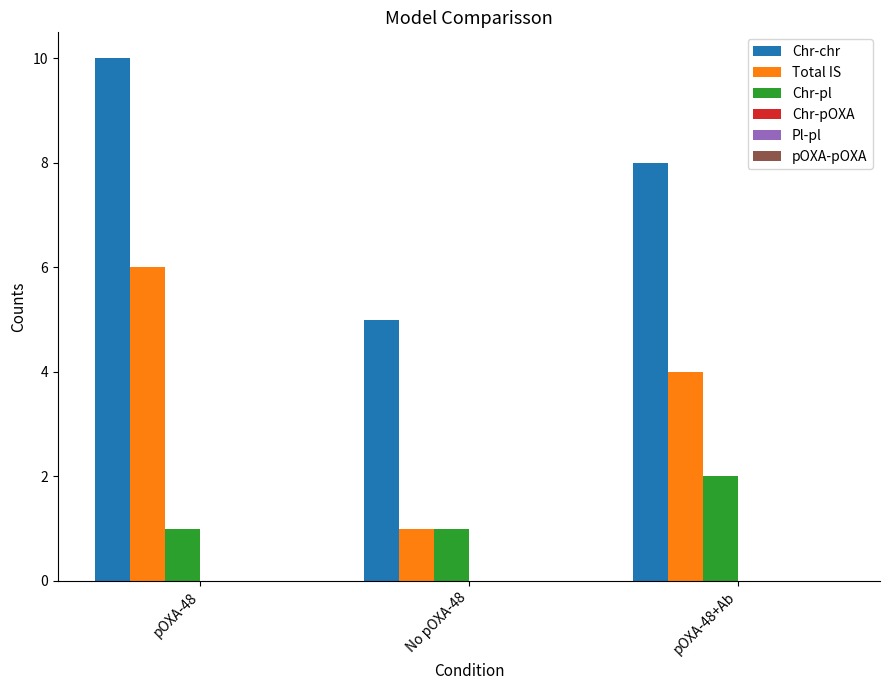

How many groups of bars are there?

3